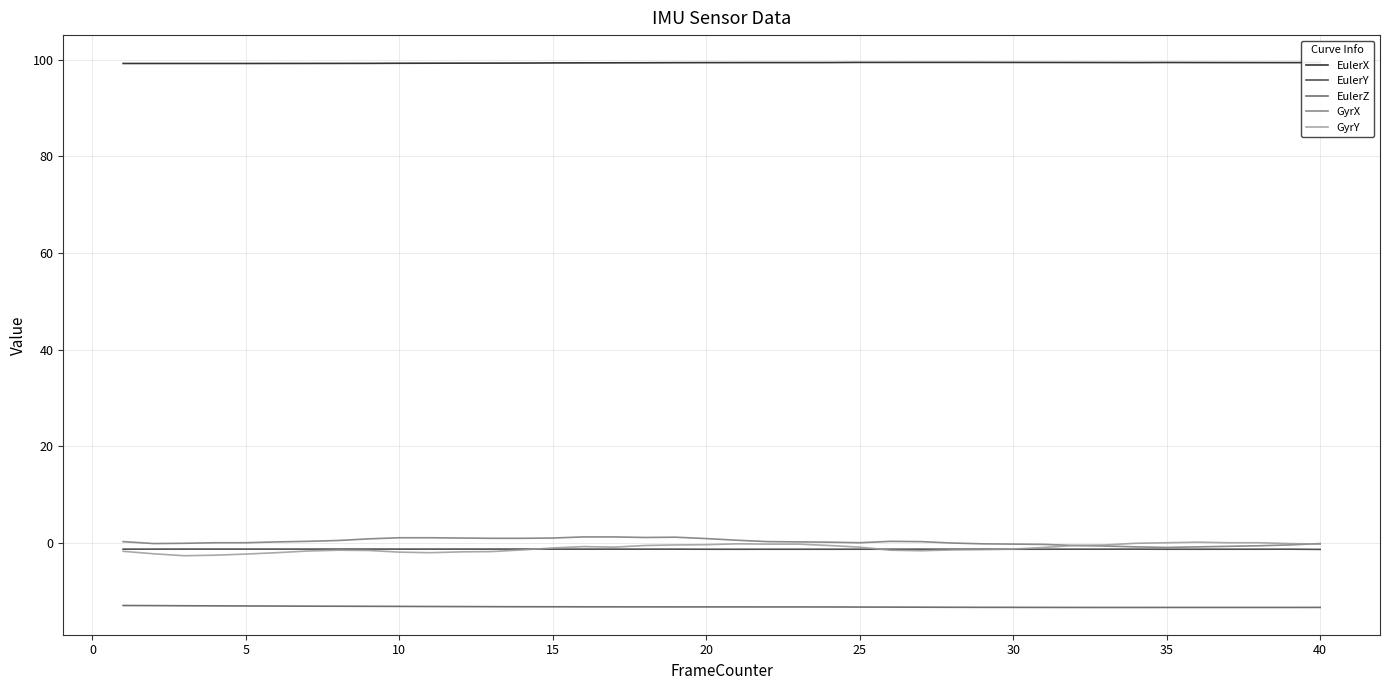

What is the maximum value shown in the chart?

99.5